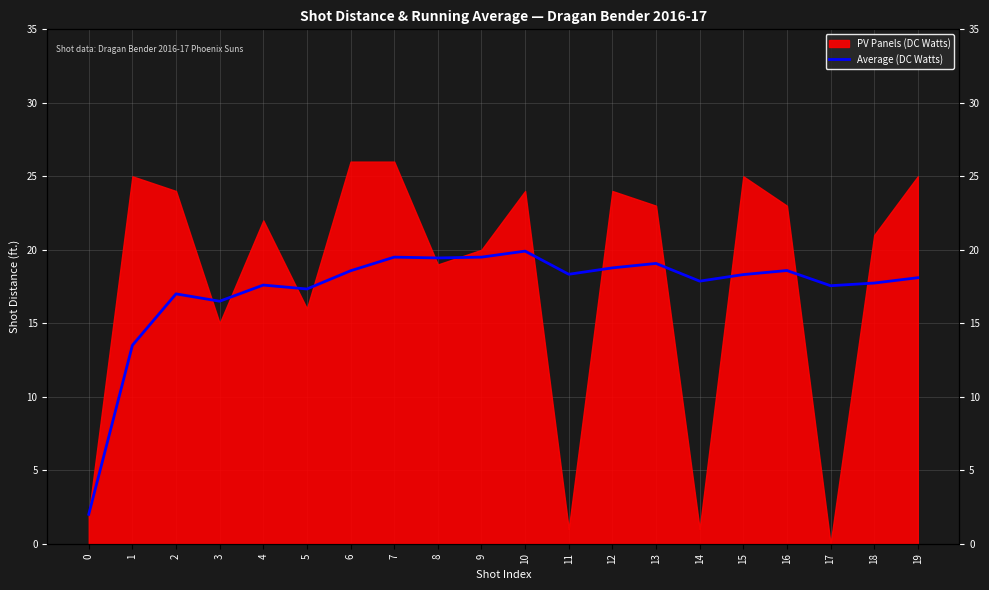

How many points are higher than both their immediate neighbors (excluding endpoints)?

6